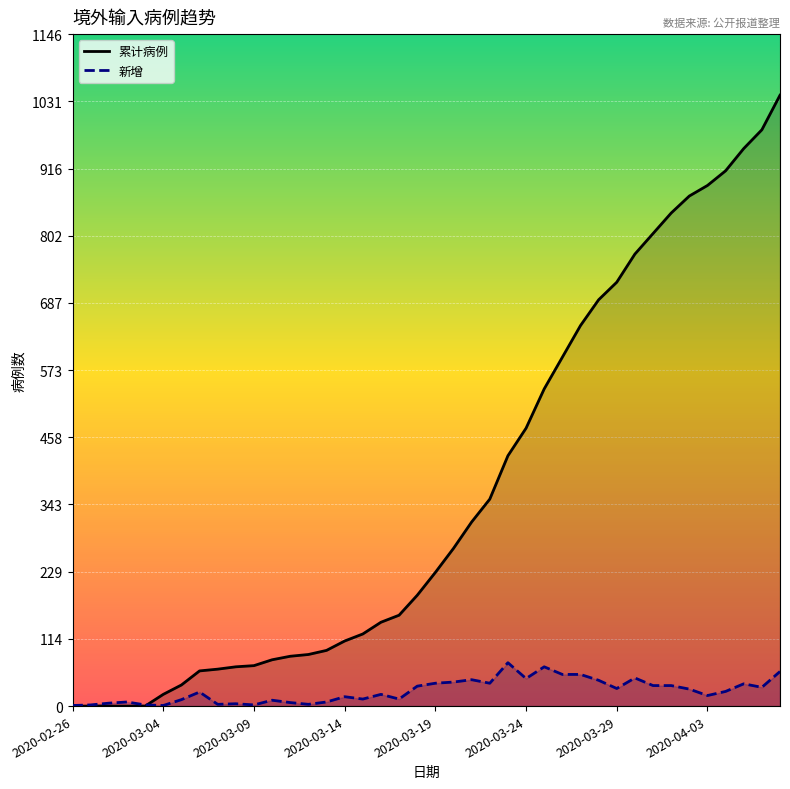

Which series has the largest range (max minus min)?

累计病例